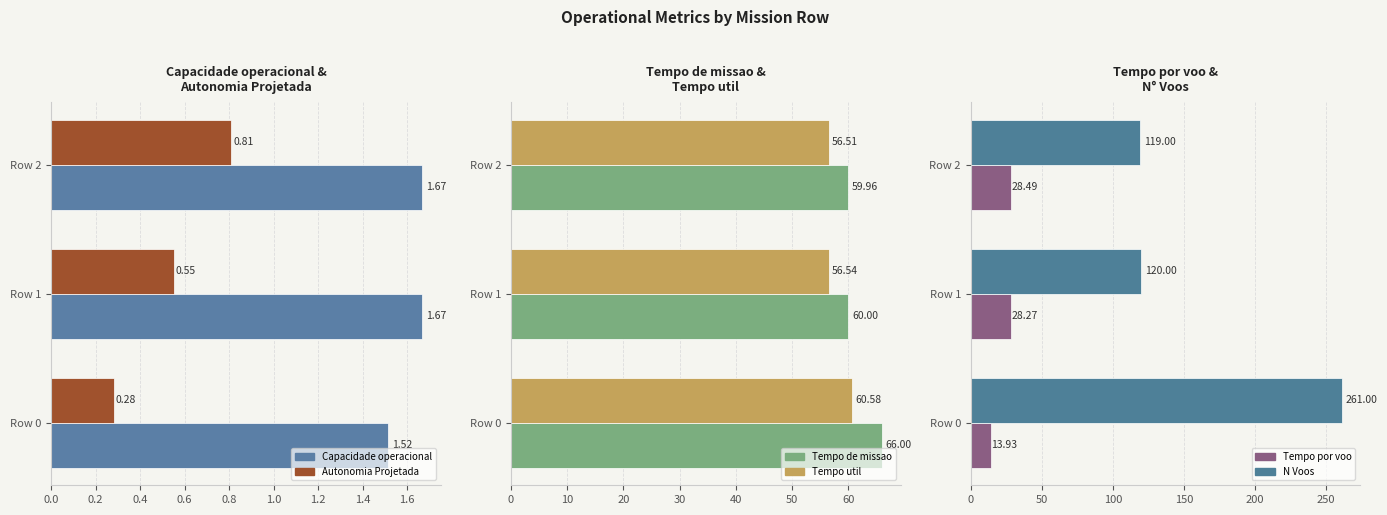

What is the difference between the maximum and minimum values in the Tempo util [h] series?

4.1